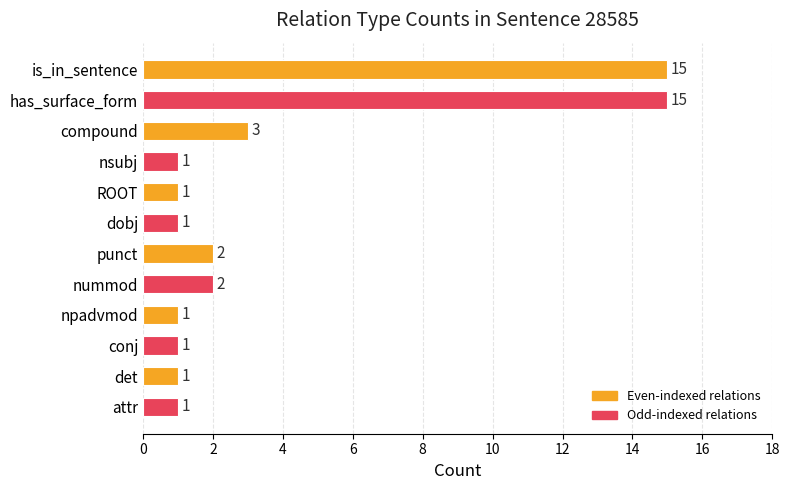

Count the number of values greater than 1.

5